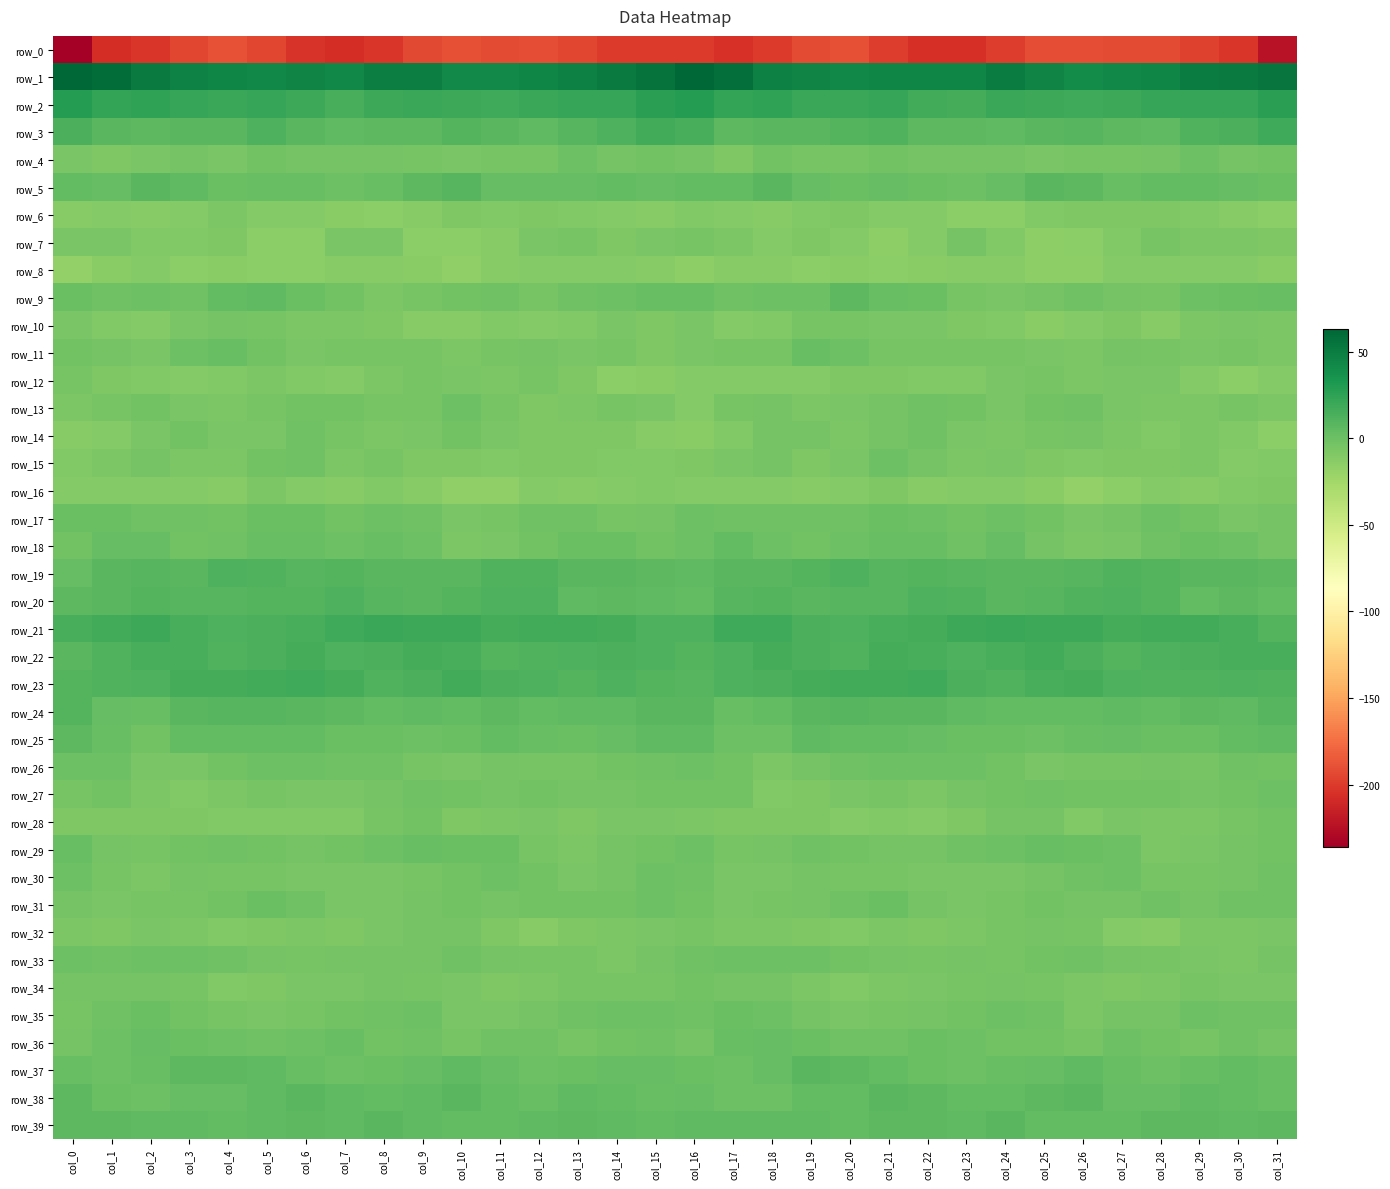

Read the row_34 value at col_21.

-7.7